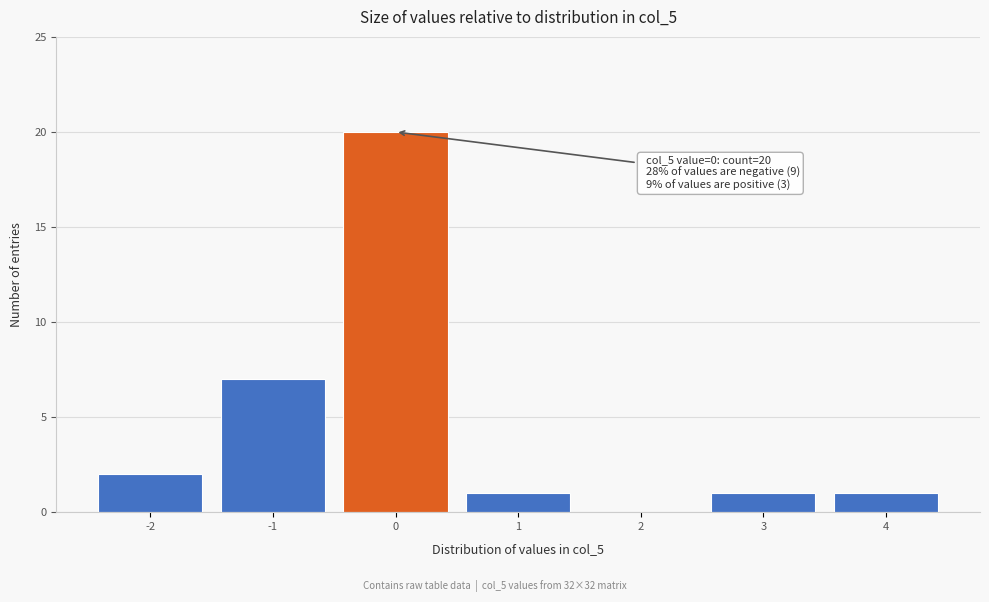

Over which range of the x-axis is the bar tallest?

-0.5 to 0.5